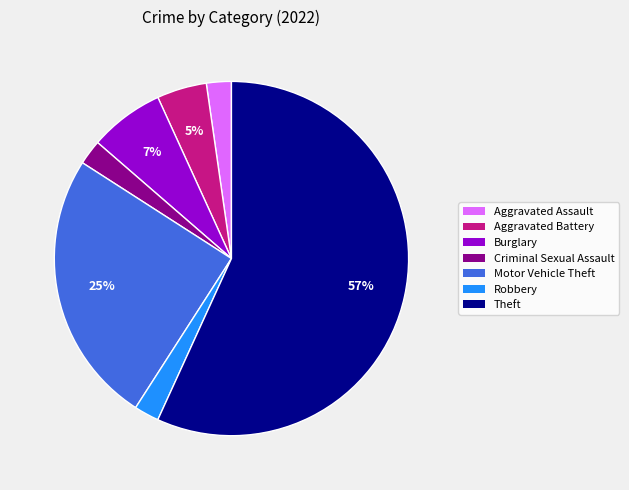

To the nearest percent, what is the difference between the largest and smallest slice percentages?

55%